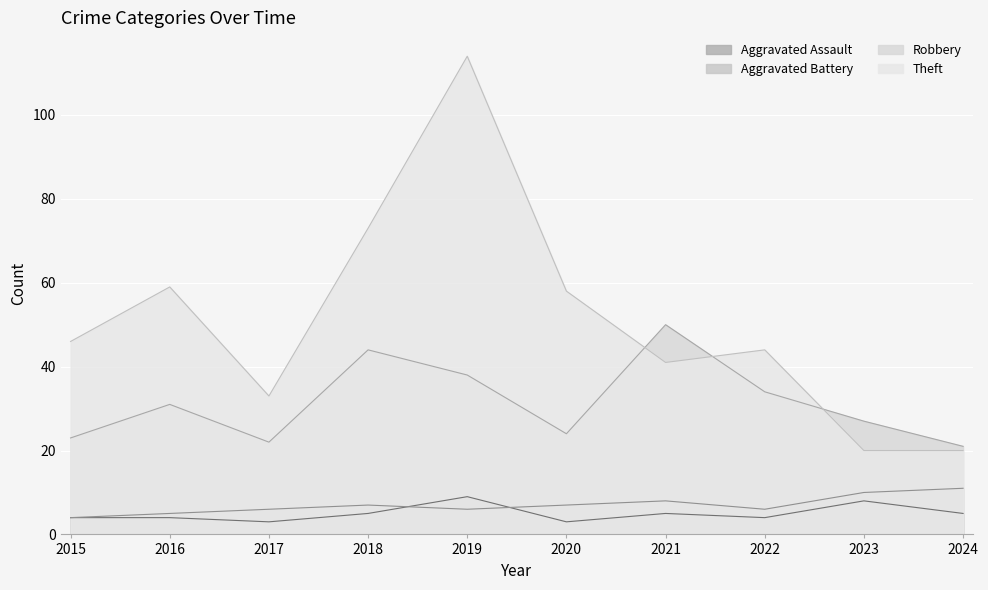

Reading right to left, list all the values displayed in this chart.

Aggravated Assault: 2024=5	2023=8	2022=4	2021=5	2020=3	2019=9	2018=5	2017=3	2016=4	2015=4
Aggravated Battery: 2024=11	2023=10	2022=6	2021=8	2020=7	2019=6	2018=7	2017=6	2016=5	2015=4
Robbery: 2024=21	2023=27	2022=34	2021=50	2020=24	2019=38	2018=44	2017=22	2016=31	2015=23
Theft: 2024=20	2023=20	2022=44	2021=41	2020=58	2019=114	2018=73	2017=33	2016=59	2015=46